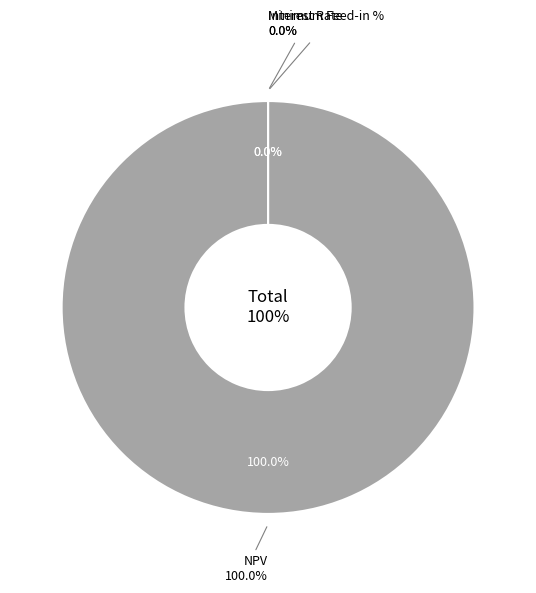

Which slice is the largest?

NPV